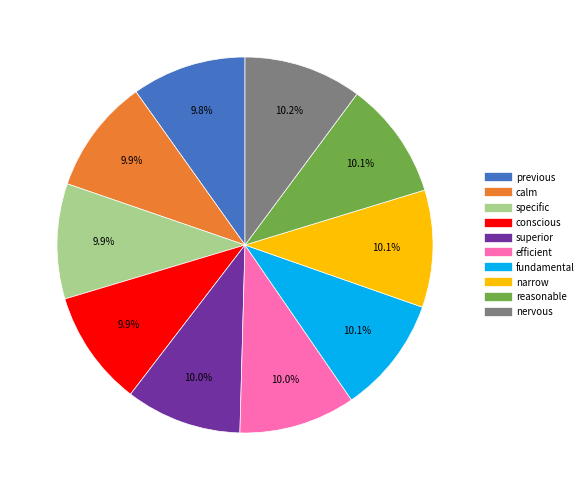

Approximately how many times larger is the value at superior compared to reasonable?

1.0